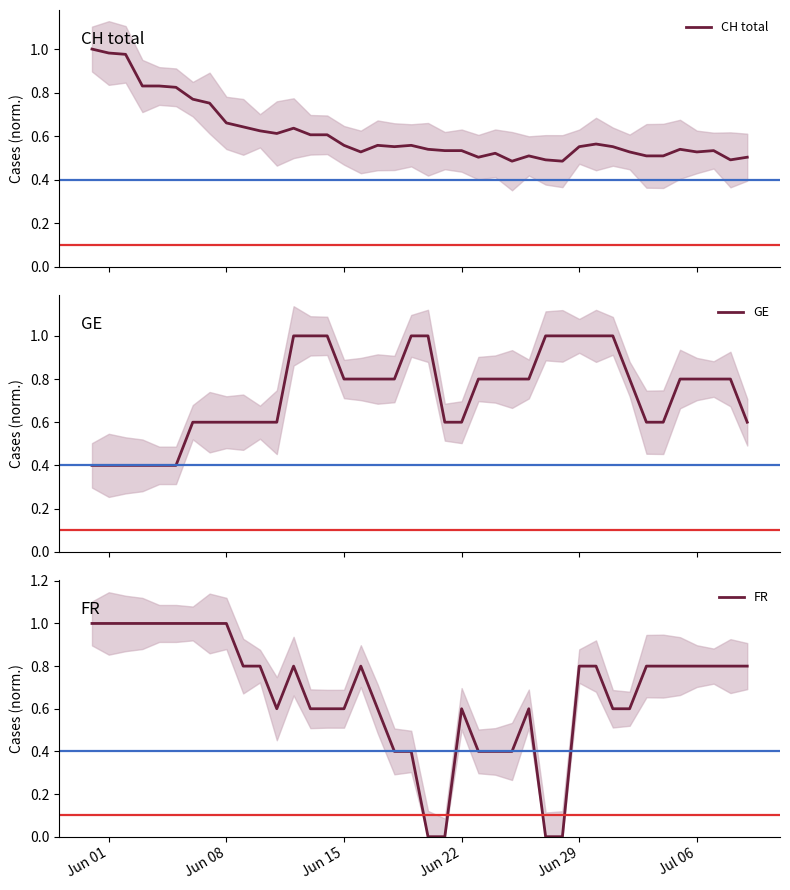

What is the highest value of the GE series?

1.0